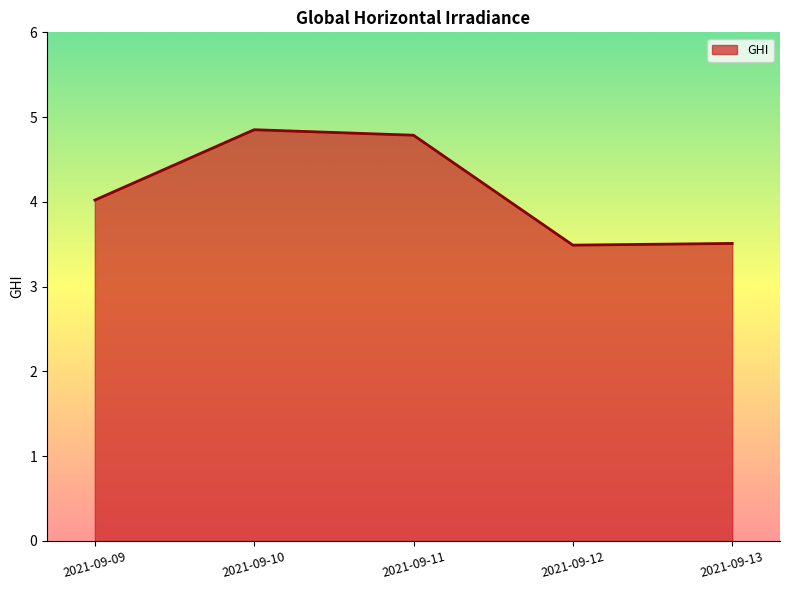

What is the difference between the maximum and minimum values?

1.4